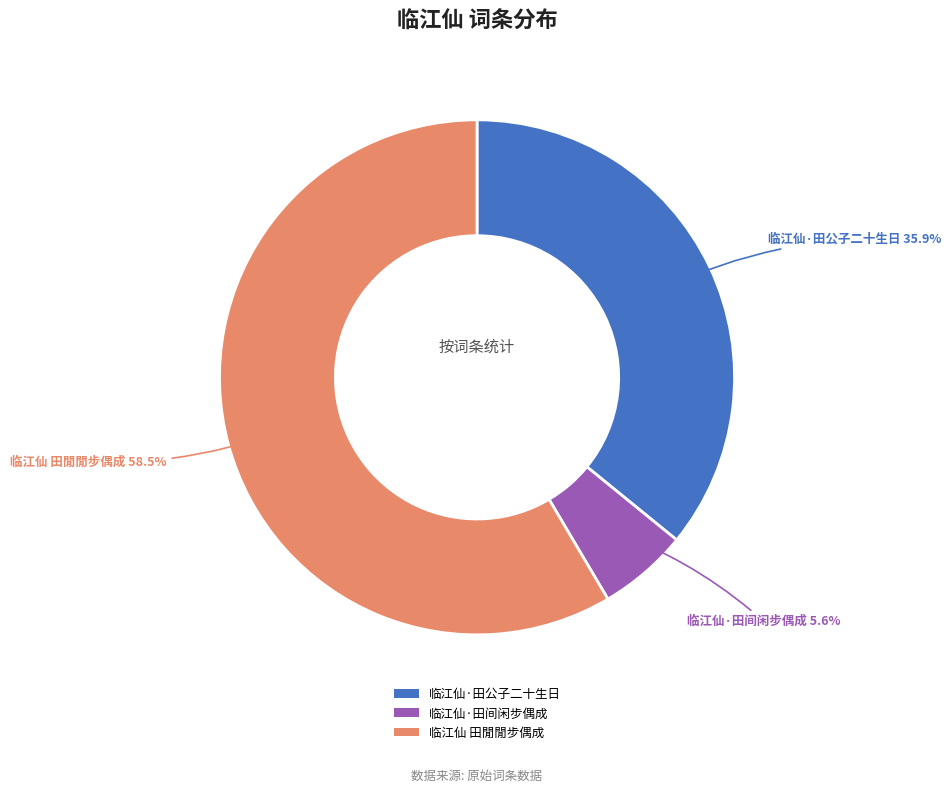

Which has a higher value, 临江仙·田公子二十生日 or 临江仙·田间闲步偶成?

临江仙·田公子二十生日